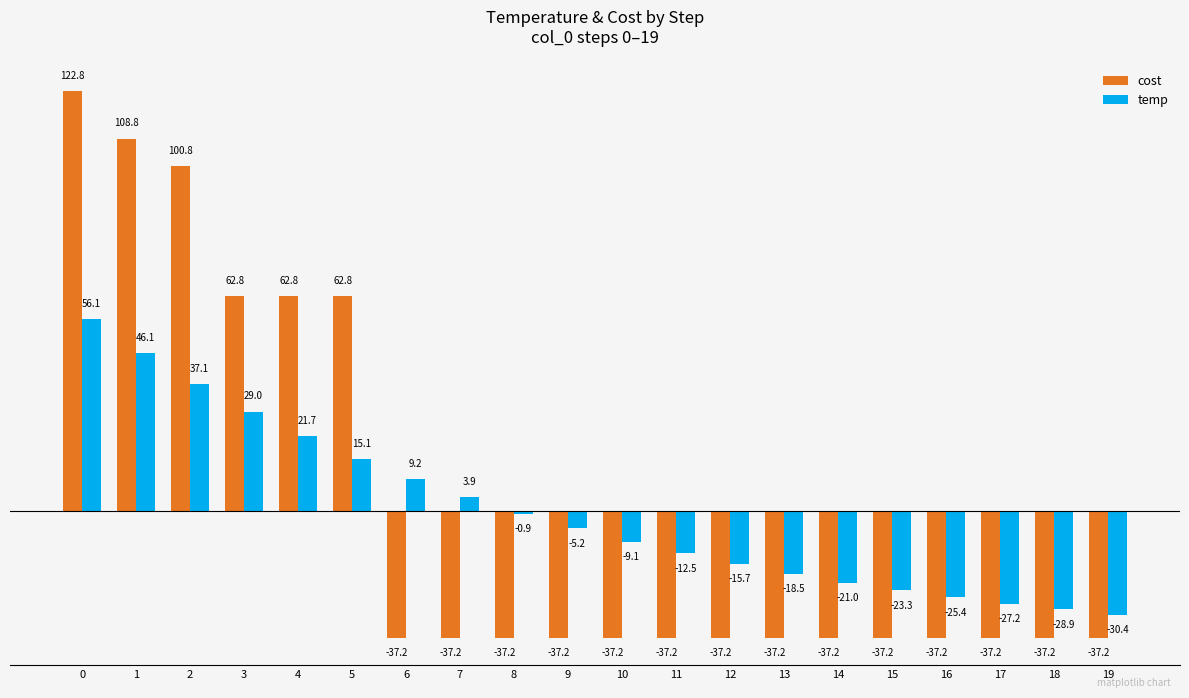

Rank the categories by temp value from lowest to highest.

19, 18, 17, 16, 15, 14, 13, 12, 11, 10, 9, 8, 7, 6, 5, 4, 3, 2, 1, 0